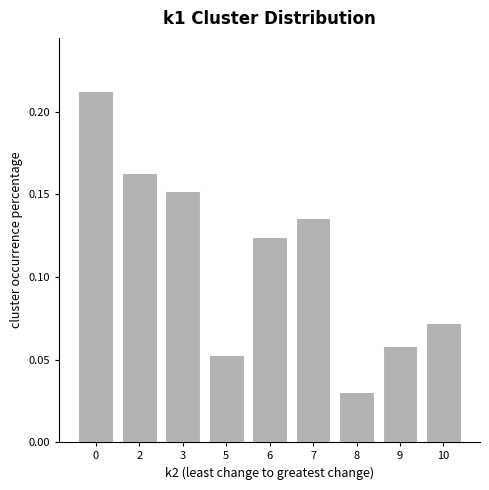

What is the sum of all values?

1.0